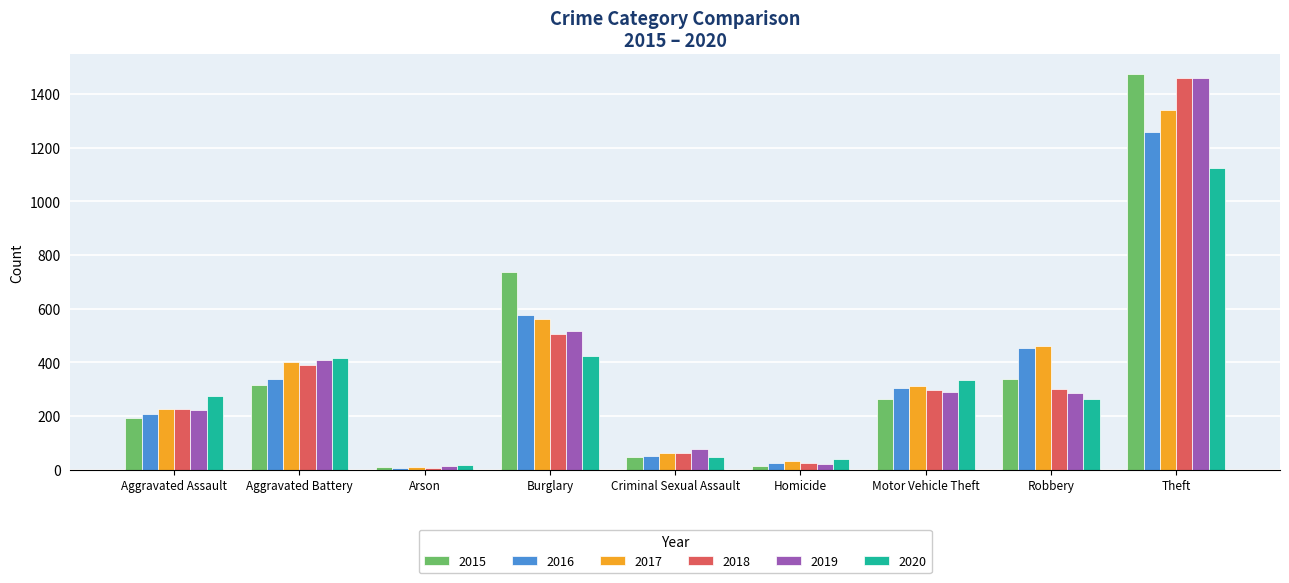

Is the value of 2016 at Criminal Sexual Assault greater than the value of 2020 at Aggravated Battery?

No